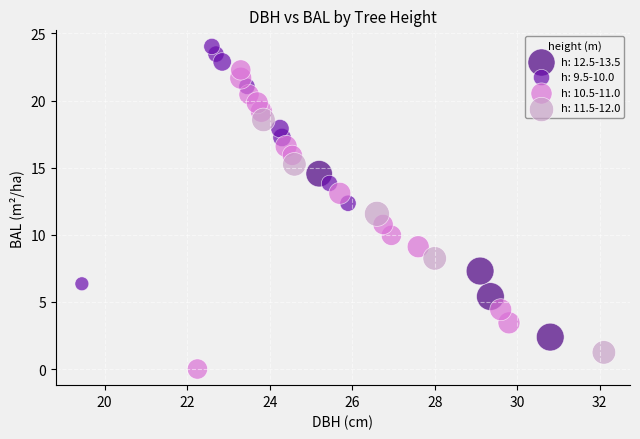

Which series reaches the maximum Y coordinate?

h: 9.5-10.0